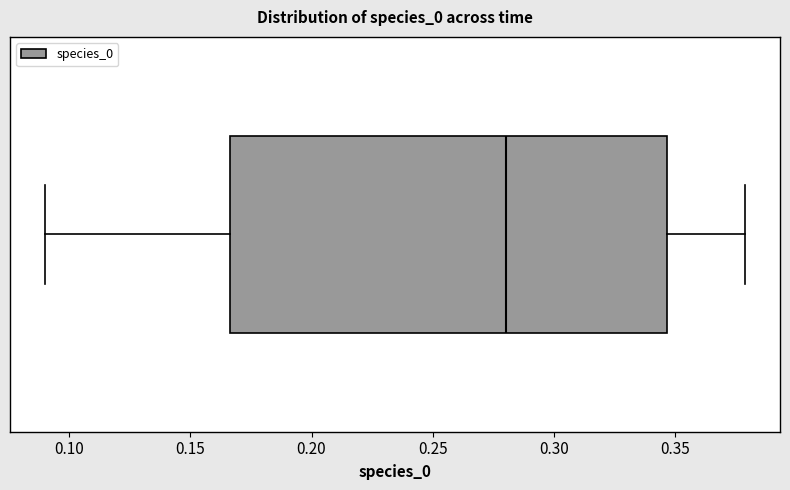

Where is the right edge of the box on the x-axis? The values are not printed on the chart, so give them approximately, as read against the axis.

0.345